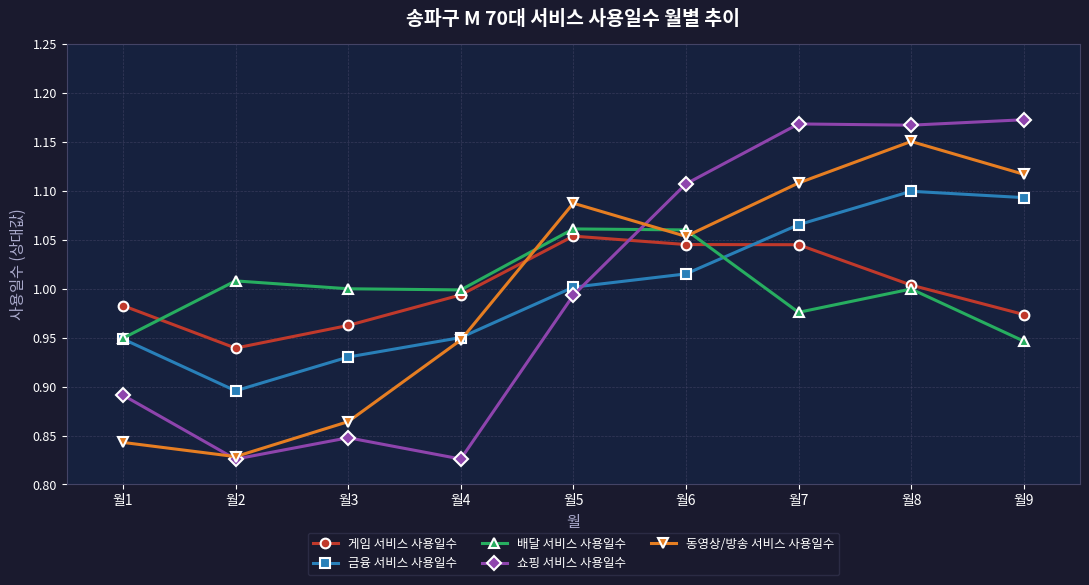

In 게임 서비스 사용일수, how many points are lower than both neighbors (excluding endpoints)?

1